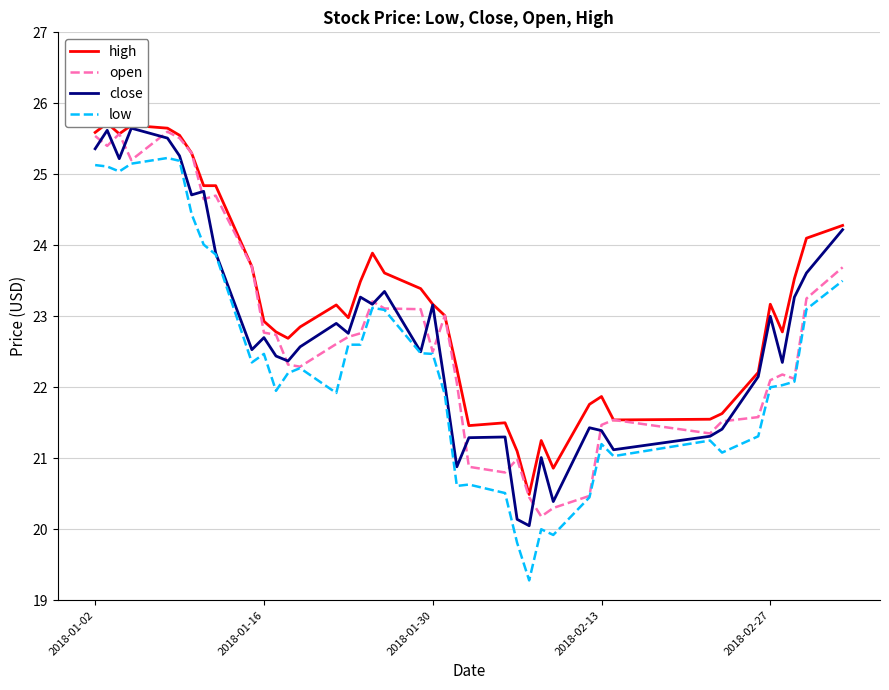

What is the highest value of the open series?

25.6